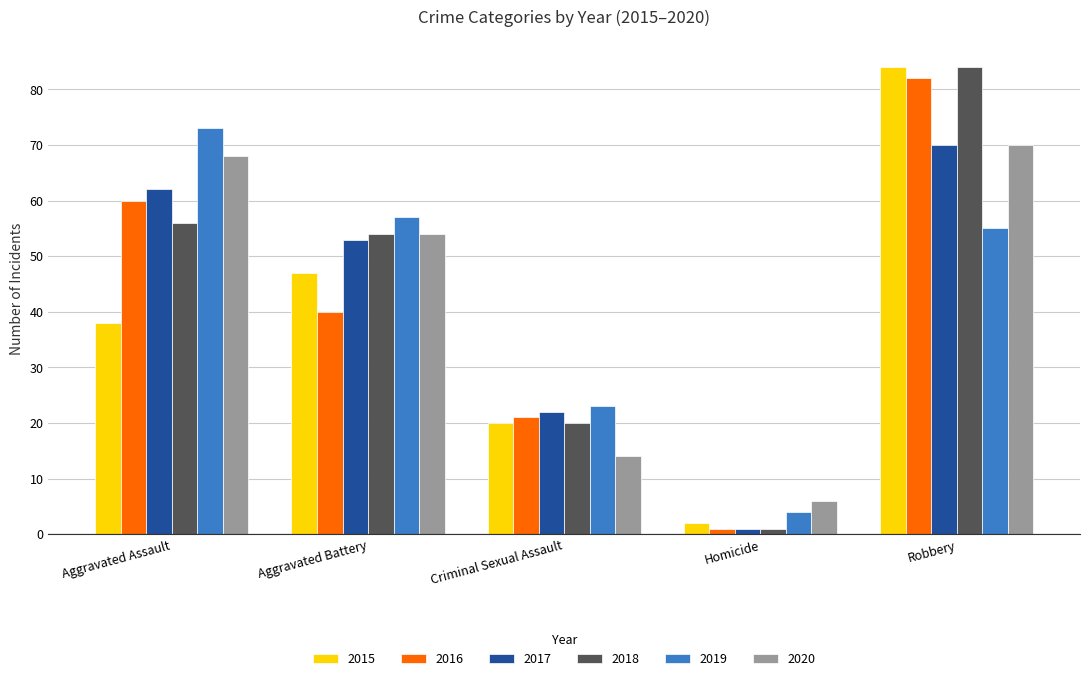

At how many categories does at least one series exceed 40?

3